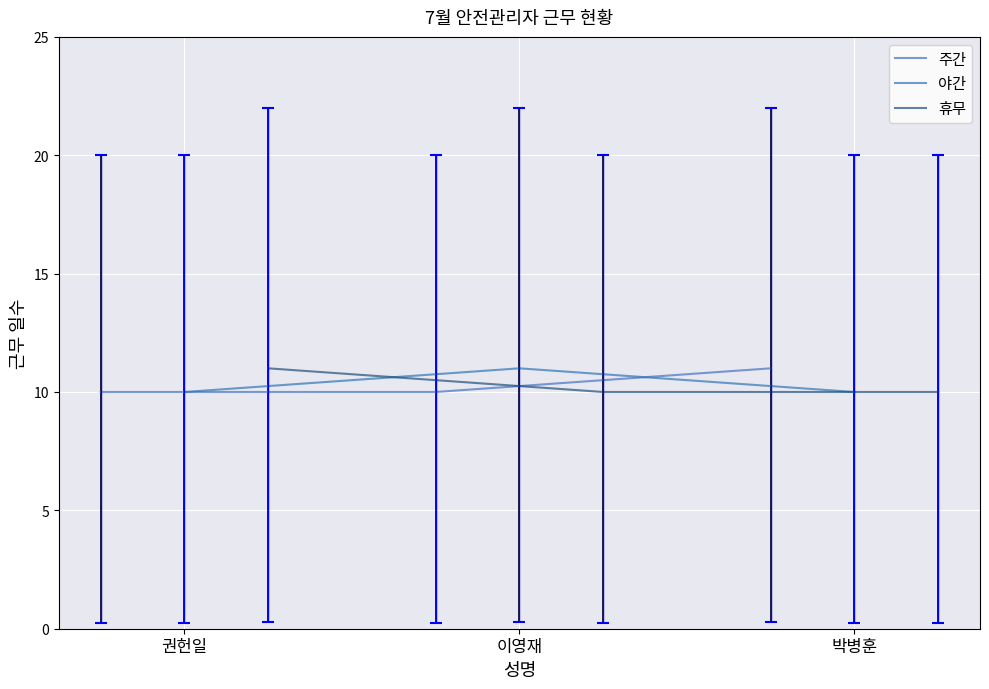

What is the sum of all 휴무 values?

31